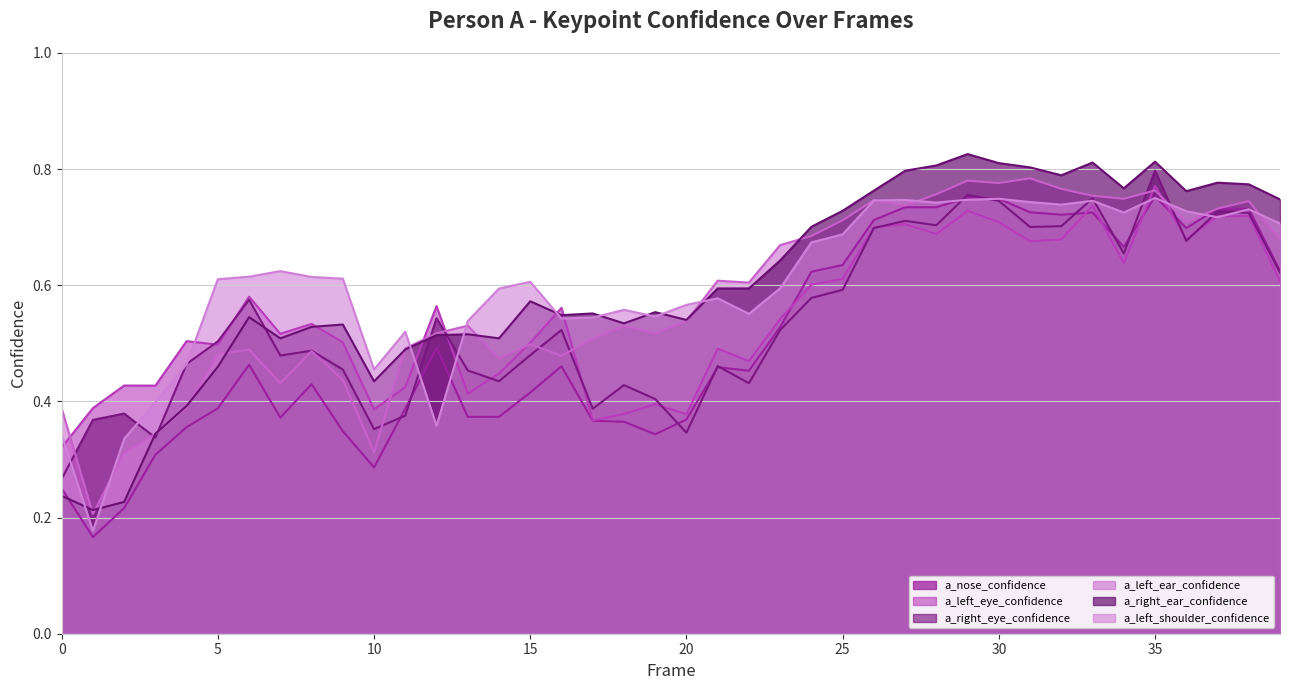

What is the smallest value displayed?

0.2